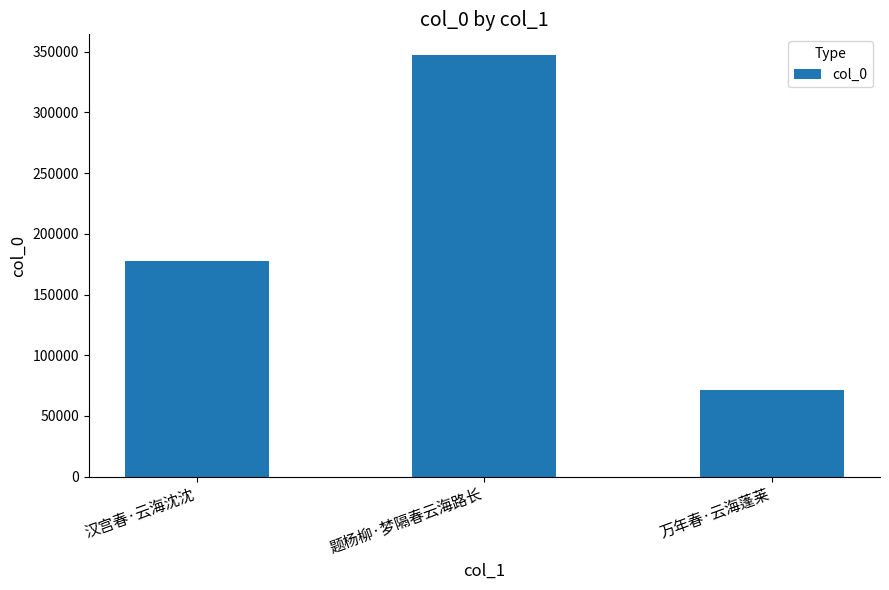

True or false: the data shows 119372 at 汉宫春·云海沈沈.

False